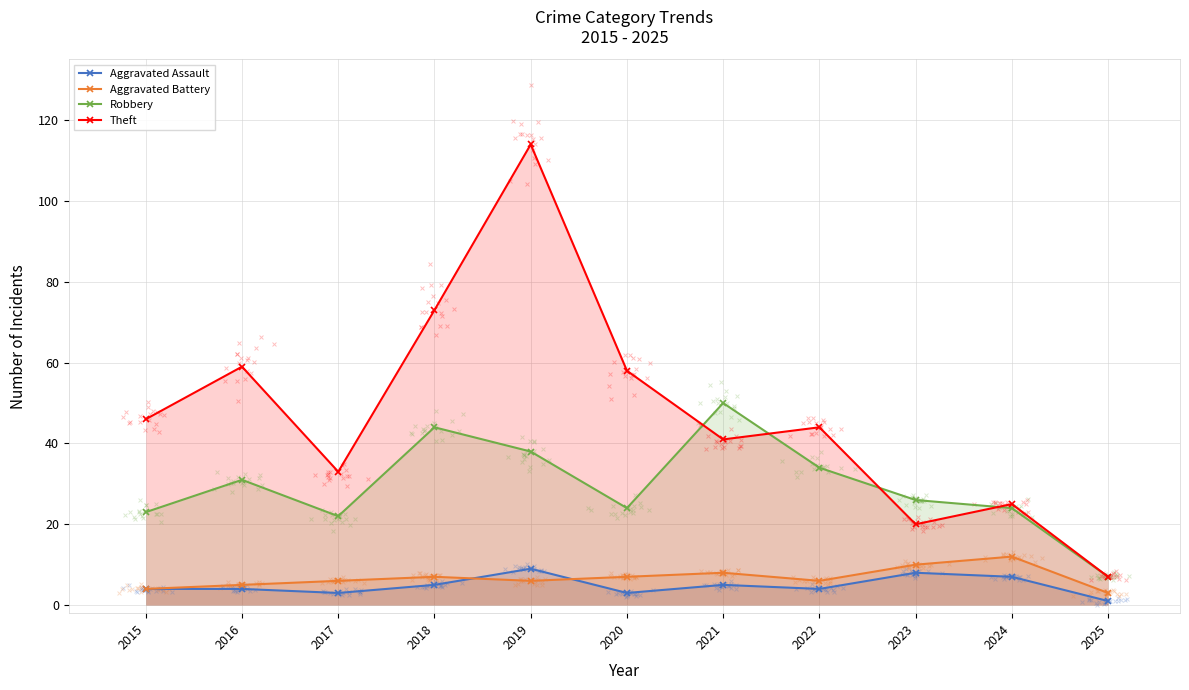

At which category is the sum across all series the highest?

2019